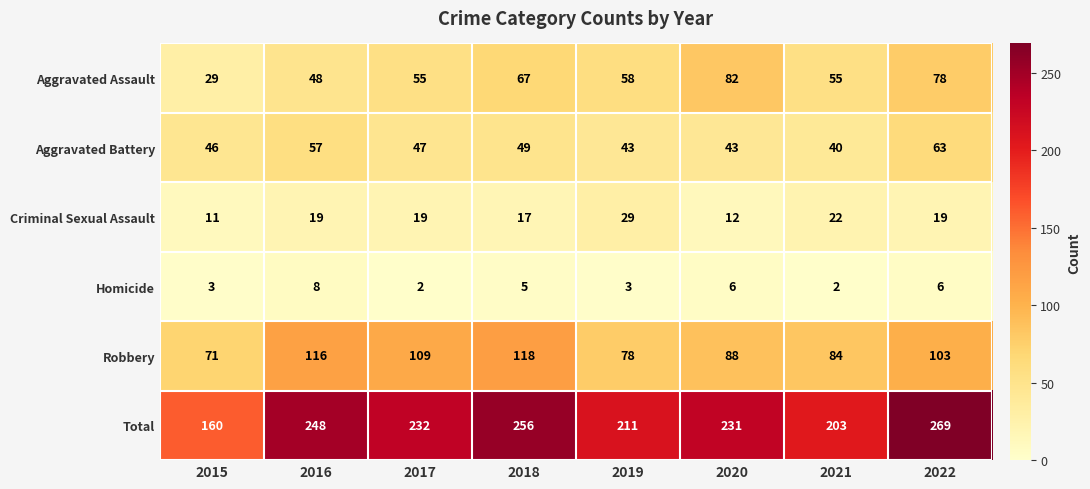

The value of Homicide at 2016 is 13. True or false?

False